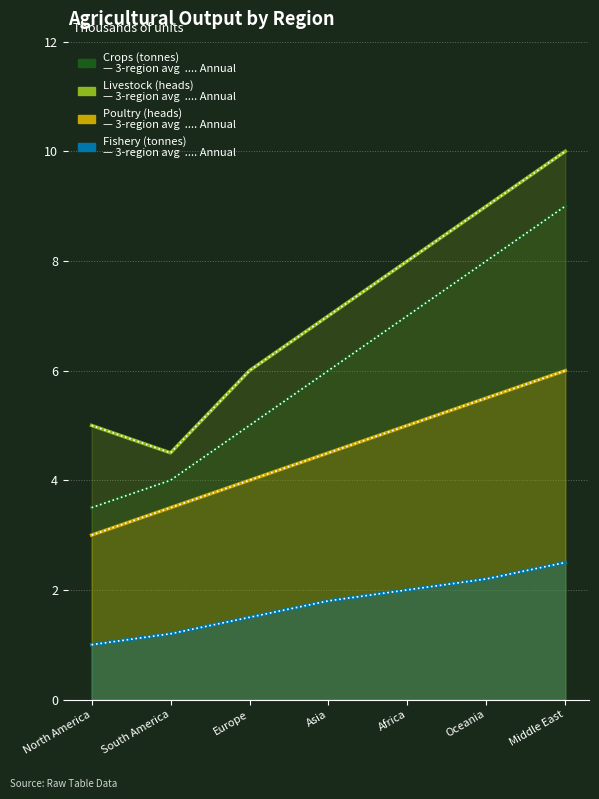

What is the sum of the Fishery (tonnes) values at Europe and Africa?

3.5